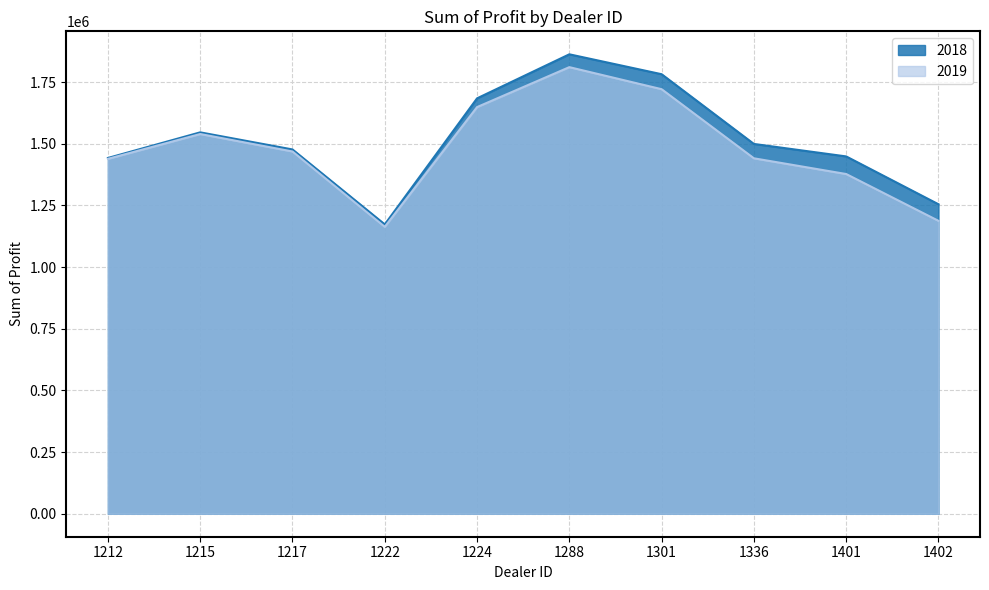

Is the value of 2019 at 1288 greater than the value of 2018 at 1222?

Yes